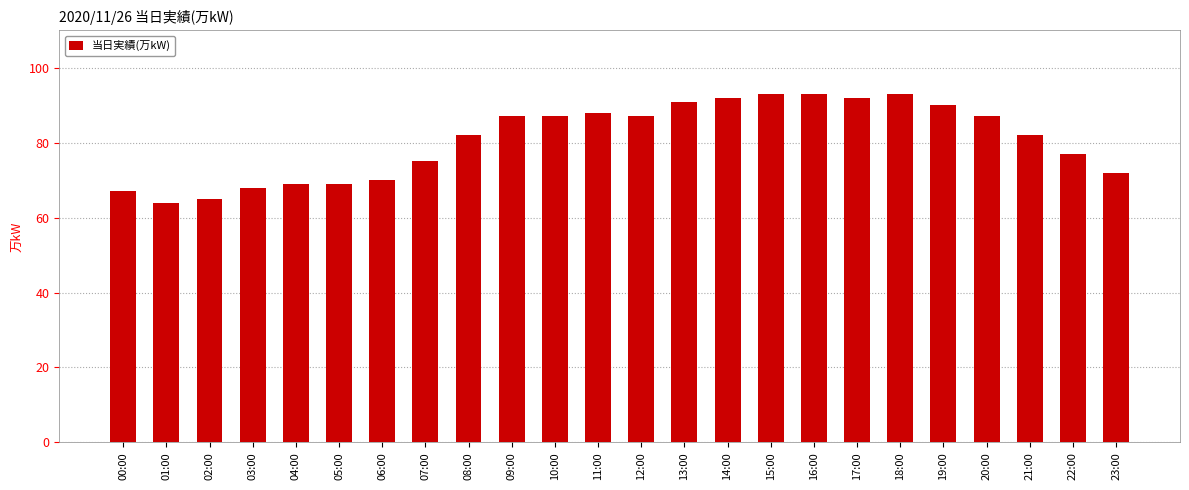

What is the difference between the maximum and minimum values?

29